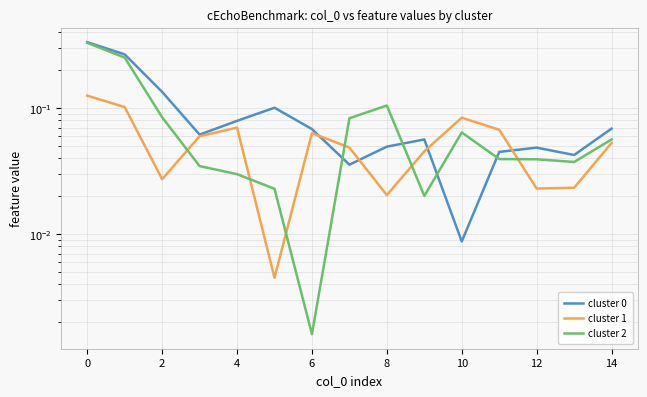

Rank the series by their average value, from lowest to highest.

cluster 1, cluster 2, cluster 0